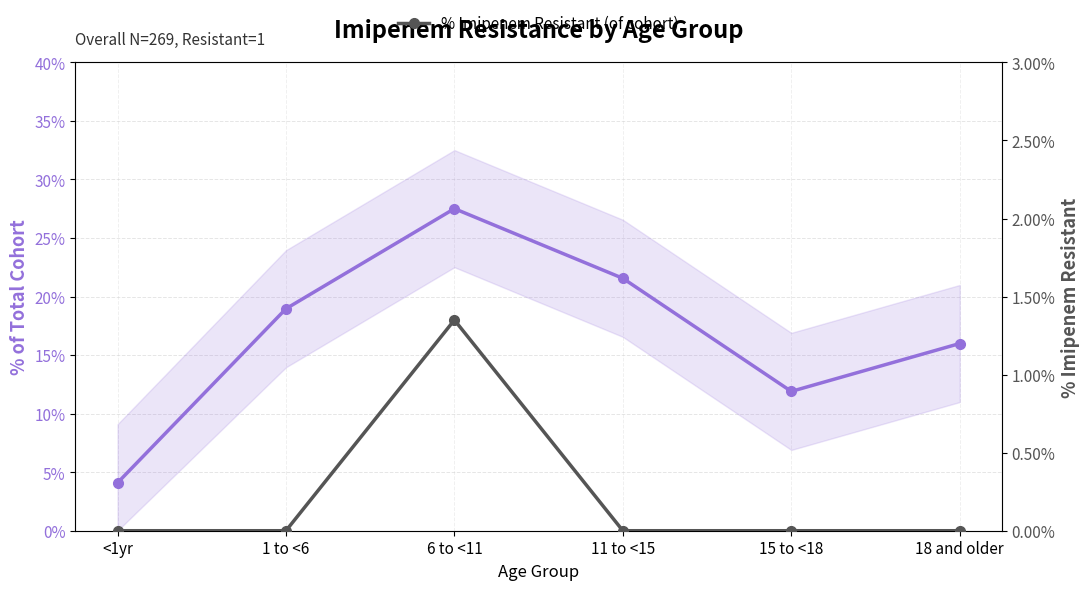

Which has a higher value, <1yr or 15 to <18?

15 to <18